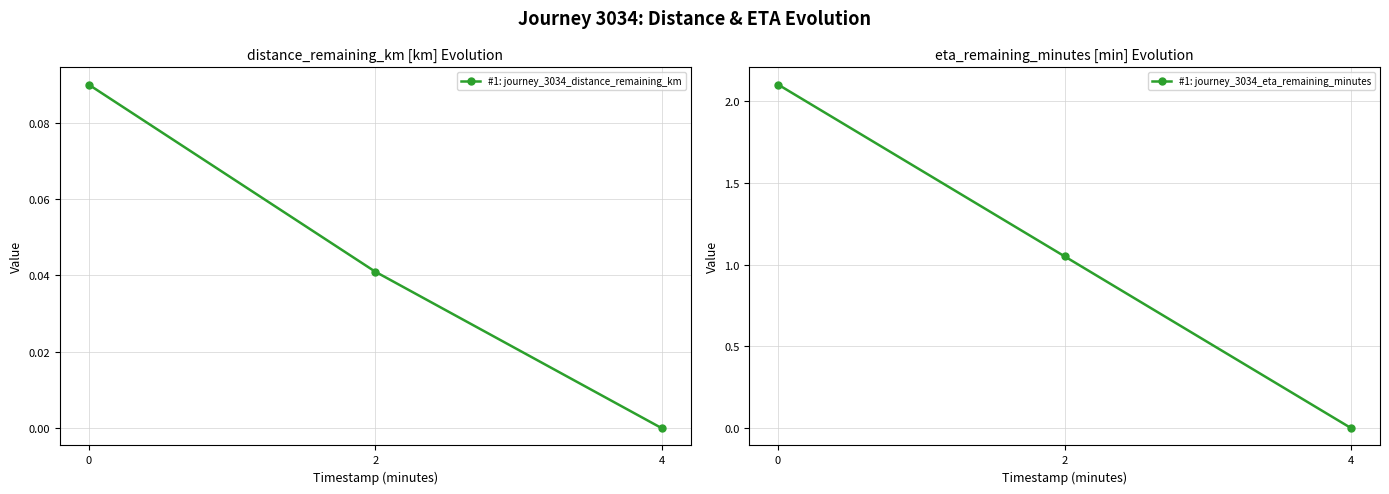

Rank the categories by #1: journey_3034_distance_remaining_km value from lowest to highest.

4, 2, 0